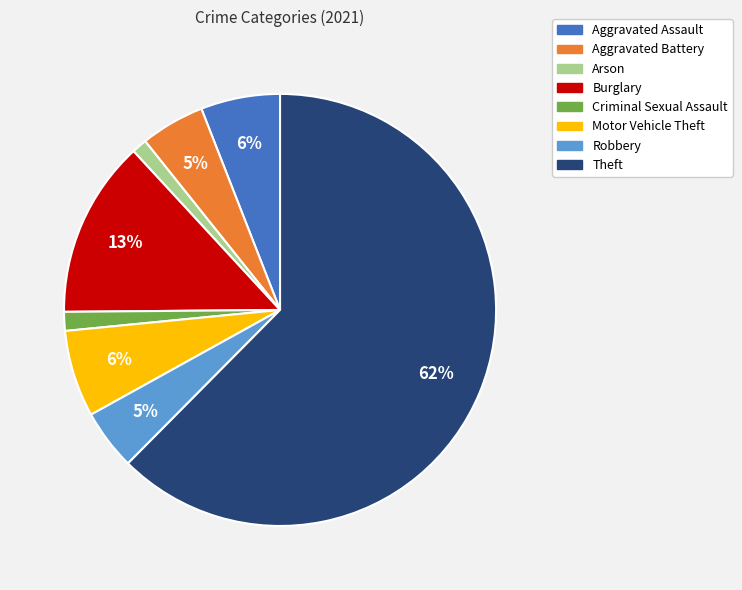

To the nearest percent, what portion does Burglary represent?

13%